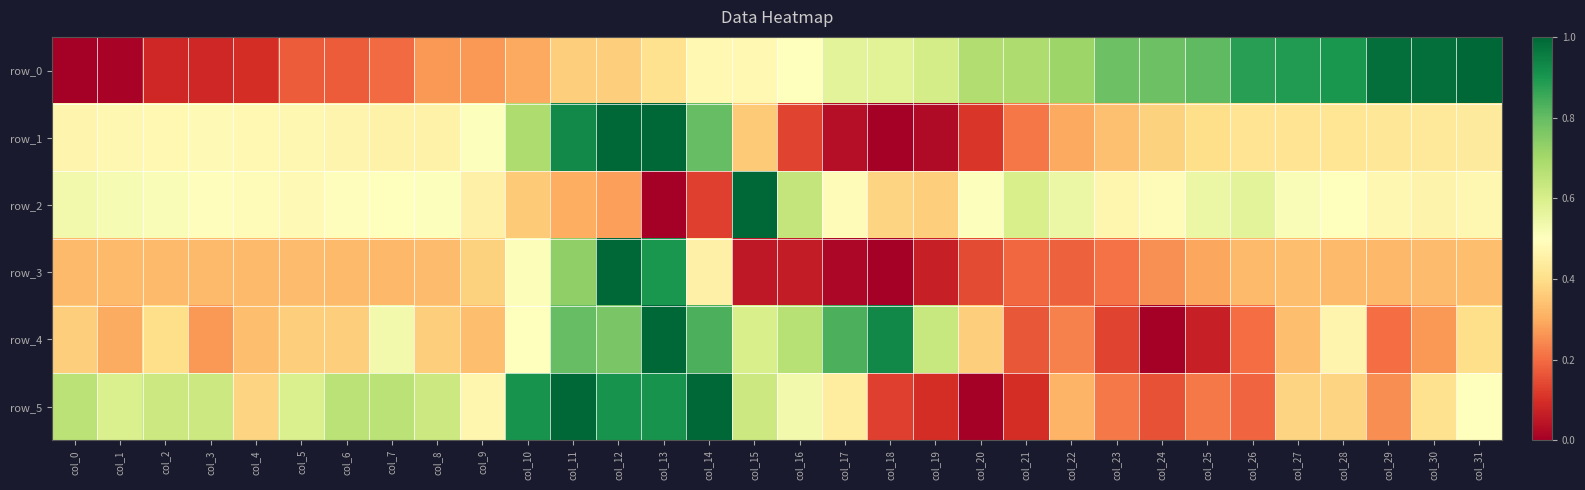

At col_13, list the series in order from largest to smallest.

row_1, row_4, row_5, row_3, row_0, row_2